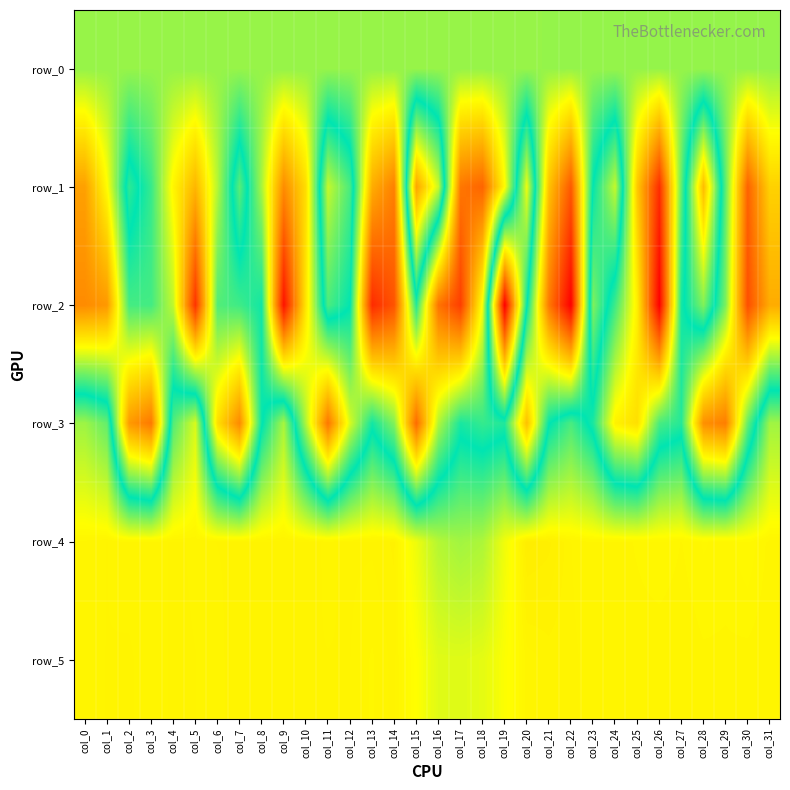

True or false: row_3 has a value of -693.9 at col_29.

False